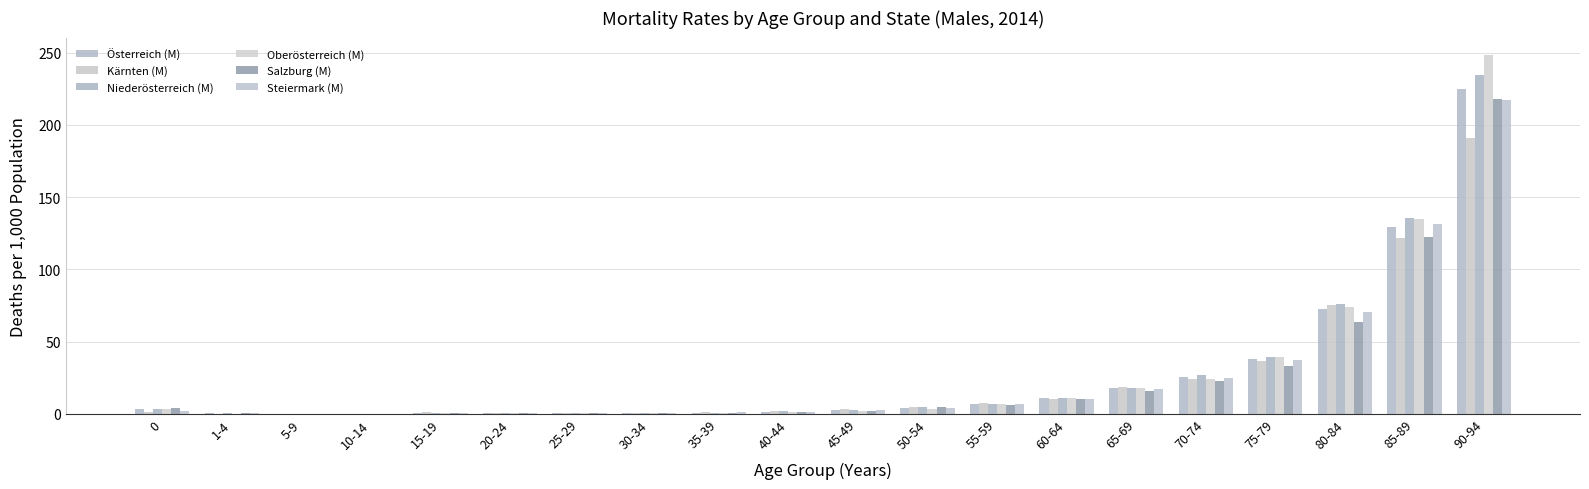

Reading left to right, list all the values displayed in this chart.

Österreich (M): 3.1	0.2	0.1	0.1	0.4	0.5	0.6	0.7	0.8	1.5	2.4	4.1	6.9	11.2	17.8	25.3	38.2	72.3	129.6	224.9
Kärnten (M): 1.3	0.1	0.0	0.1	1.0	0.4	0.7	0.8	0.9	1.6	3.5	4.5	7.7	10.1	18.2	24.1	36.8	75.0	121.7	191.1
Niederösterreich (M): 3.6	0.2	0.1	0.1	0.5	0.8	0.7	0.5	0.6	1.6	2.5	4.3	6.7	11.0	18.0	26.6	39.5	75.7	135.5	234.4
Oberösterreich (M): 2.9	0.1	0.0	0.1	0.5	0.8	0.5	0.7	0.6	1.3	1.9	3.4	6.4	10.9	17.5	24.4	39.6	73.7	135.1	248.1
Salzburg (M): 3.9	0.3	0.2	0.1	0.4	0.2	0.6	0.5	0.8	1.4	2.0	4.5	5.7	10.5	15.5	22.5	33.3	63.6	122.3	218.2
Steiermark (M): 1.8	0.2	0.1	0.1	0.3	0.4	0.5	0.7	1.0	1.5	2.5	4.0	6.7	10.5	17.0	24.5	37.2	70.3	131.1	217.5